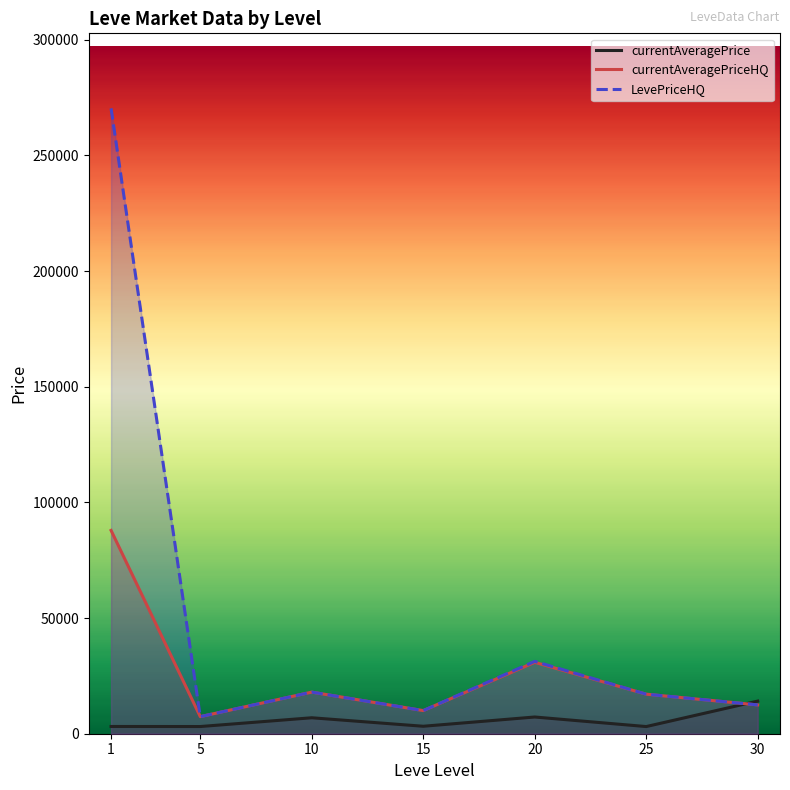

What is the value of the currentAveragePriceHQ point at the 3rd from the left?

17984.5